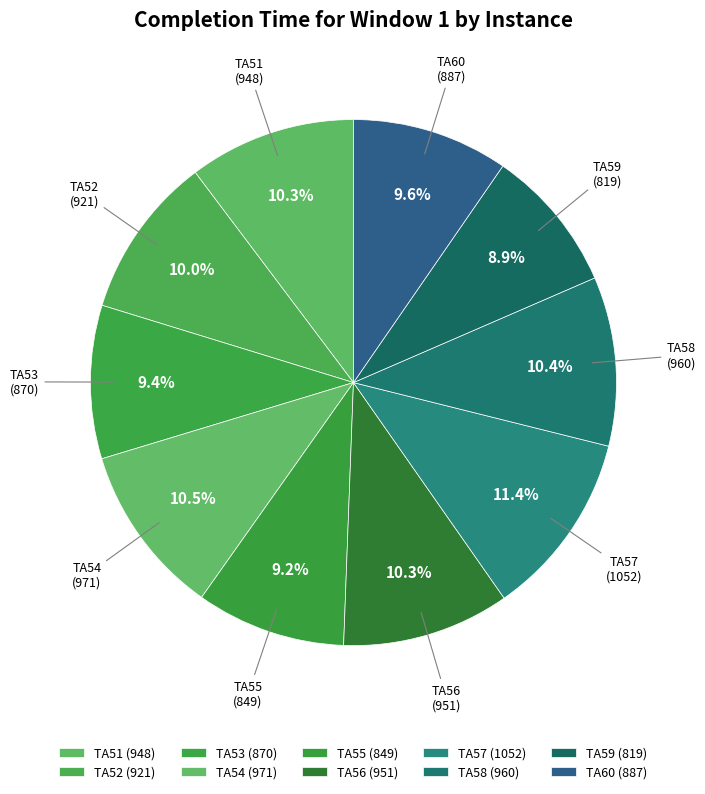

Which category has the biggest portion of the pie?

TA57